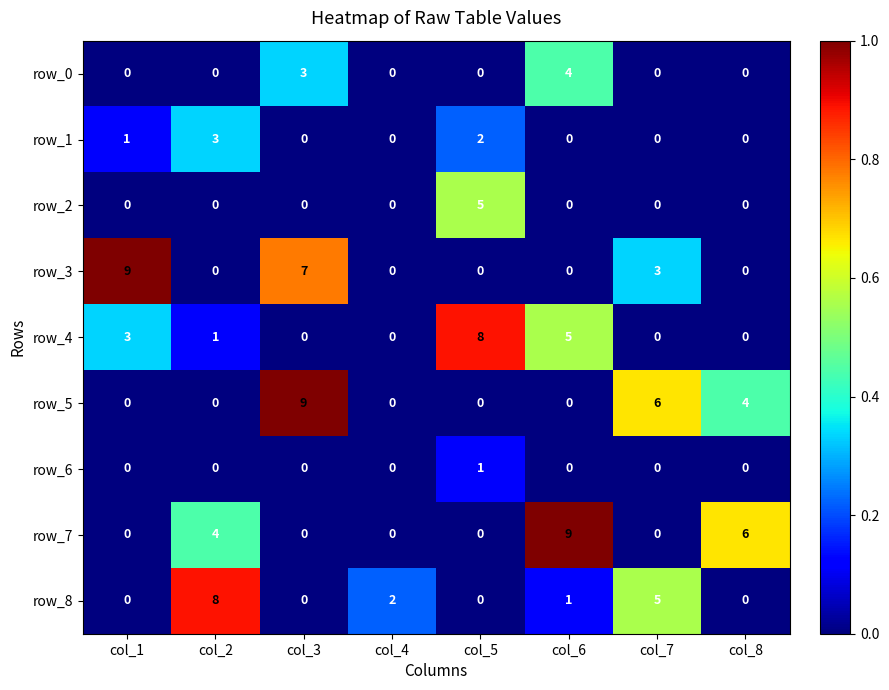

Reading left to right, extract all data points from this chart.

row_0: 0	0	3	0	0	4	0	0
row_1: 1	3	0	0	2	0	0	0
row_2: 0	0	0	0	5	0	0	0
row_3: 9	0	7	0	0	0	3	0
row_4: 3	1	0	0	8	5	0	0
row_5: 0	0	9	0	0	0	6	4
row_6: 0	0	0	0	1	0	0	0
row_7: 0	4	0	0	0	9	0	6
row_8: 0	8	0	2	0	1	5	0